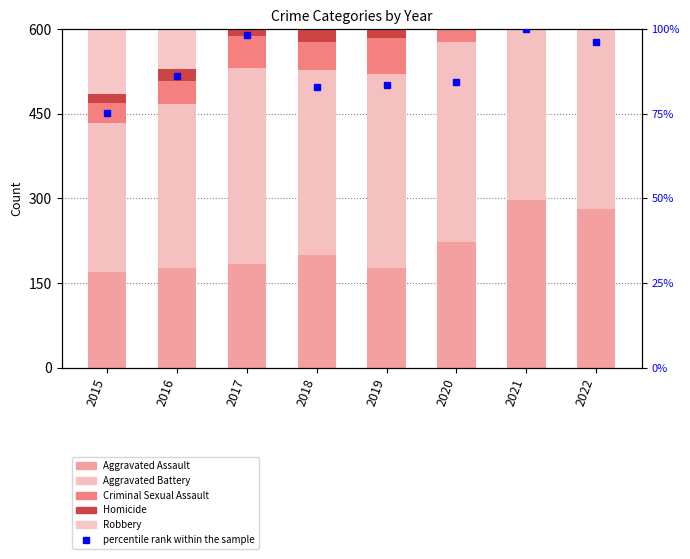

Reading left to right, list all the values displayed in this chart.

Aggravated Assault: 169.0	176.0	184.0	200.0	177.0	222.0	298.0	282.0
Aggravated Battery: 264.0	292.0	348.0	328.0	343.0	356.0	413.0	381.0
Criminal Sexual Assault: 37.0	41.0	56.0	49.0	64.0	40.0	53.0	45.0
Homicide: 15.0	20.0	32.0	22.0	18.0	36.0	32.0	33.0
Robbery: 288.0	356.0	390.0	253.0	254.0	212.0	230.0	247.0
percentile rank within the sample: 75.3	86.3	98.4	83.0	83.4	84.4	100.0	96.3